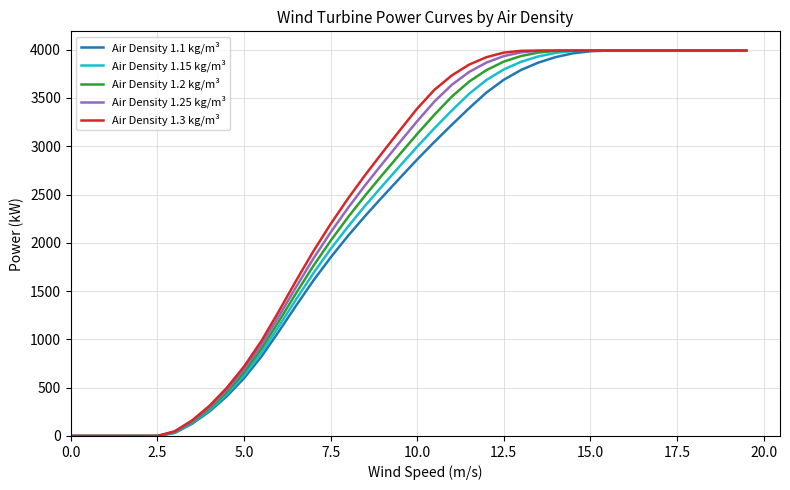

What is the greatest value displayed?

3990